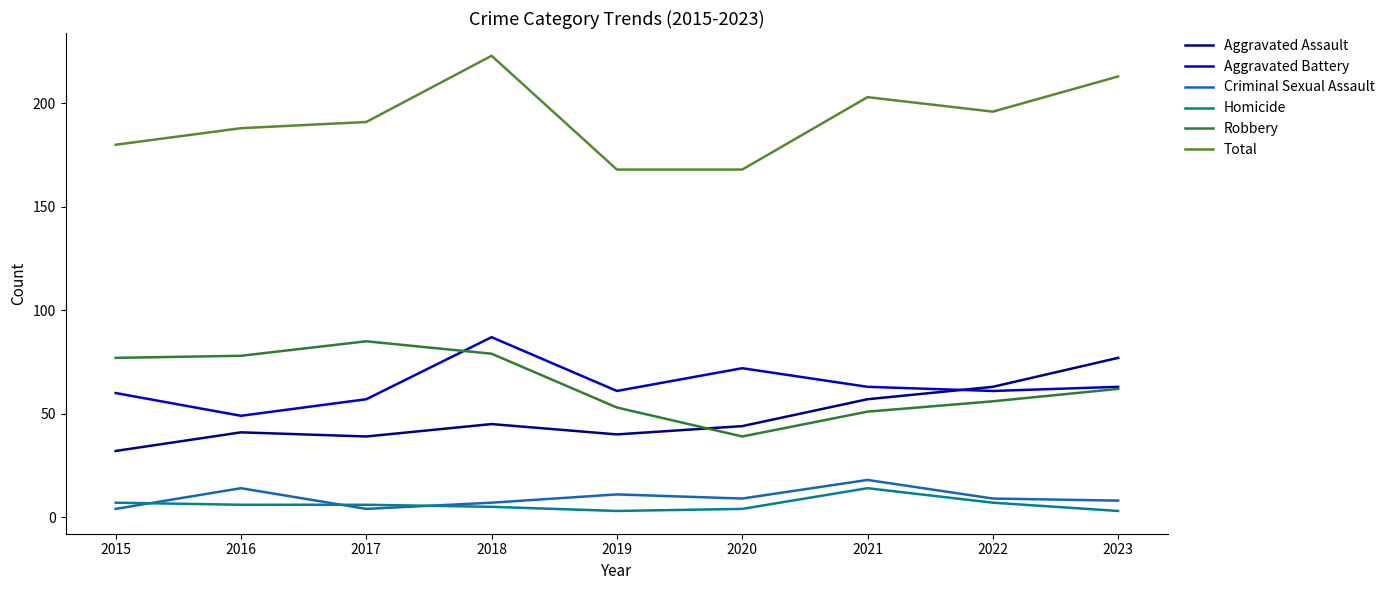

True or false: Total and Criminal Sexual Assault cross at least once.

False